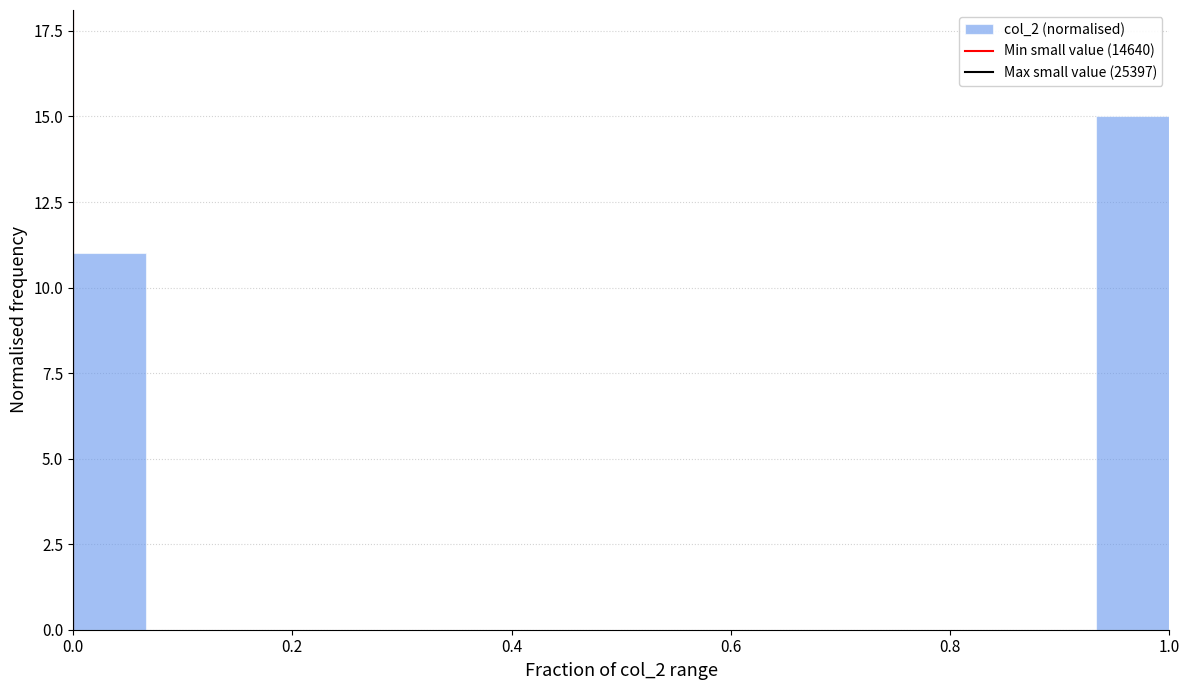

Around what value on the x-axis is the tallest bar? Give the approximate position of its centre, as read against the axis.

0.96